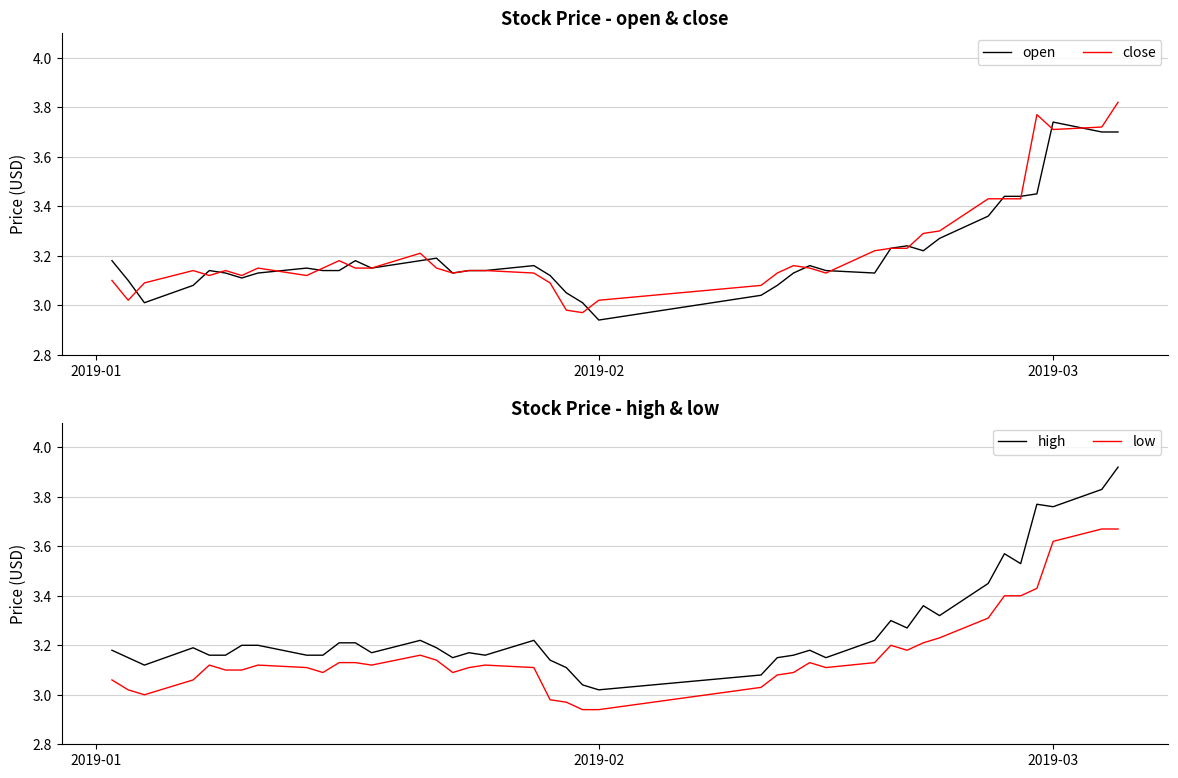

At which label is high closest to 3?

2019-02